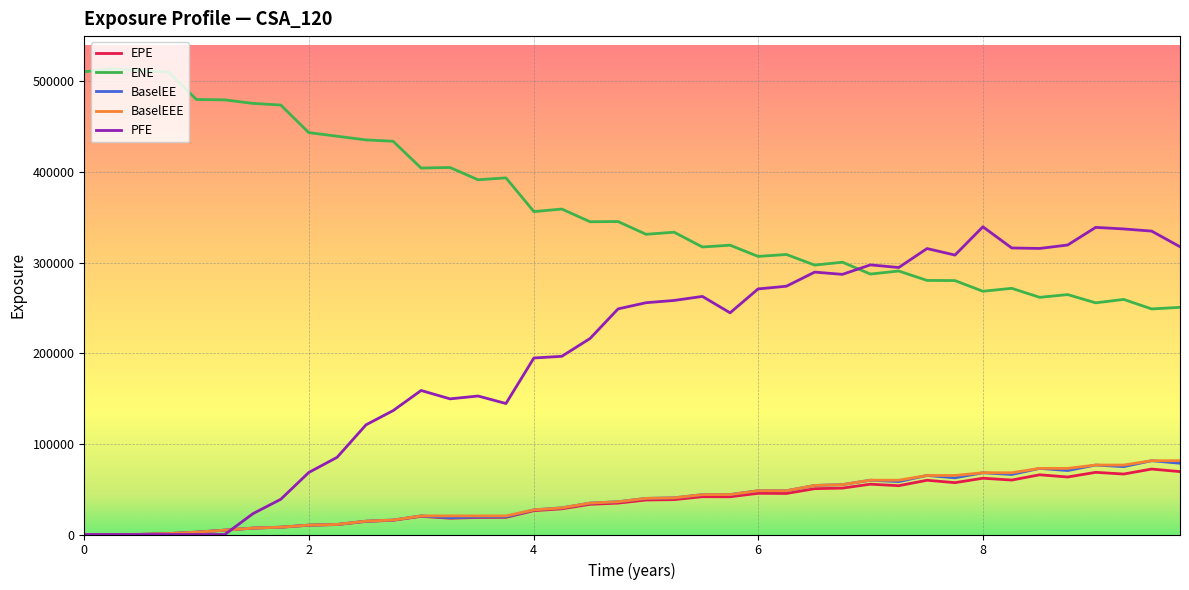

Which series has the largest total across all categories?

ENE